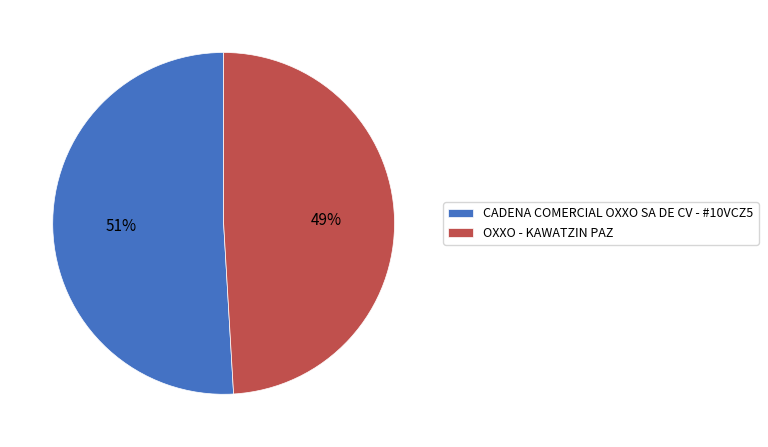

Is the sum of OXXO - KAWATZIN PAZ and CADENA COMERCIAL OXXO SA DE CV - #10VCZ5 greater than half?

Yes